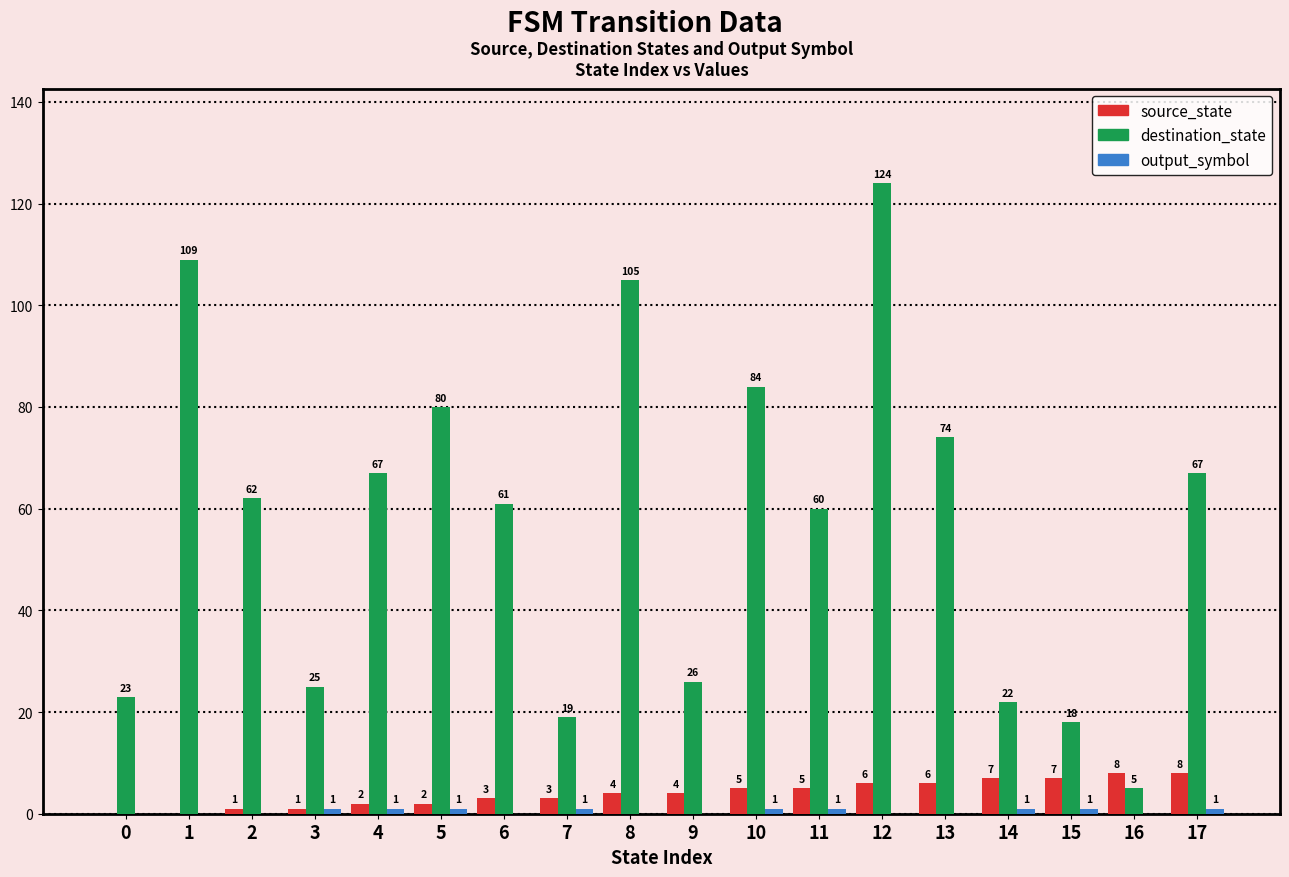

What is the spread (max minus min) of values at 16?

8